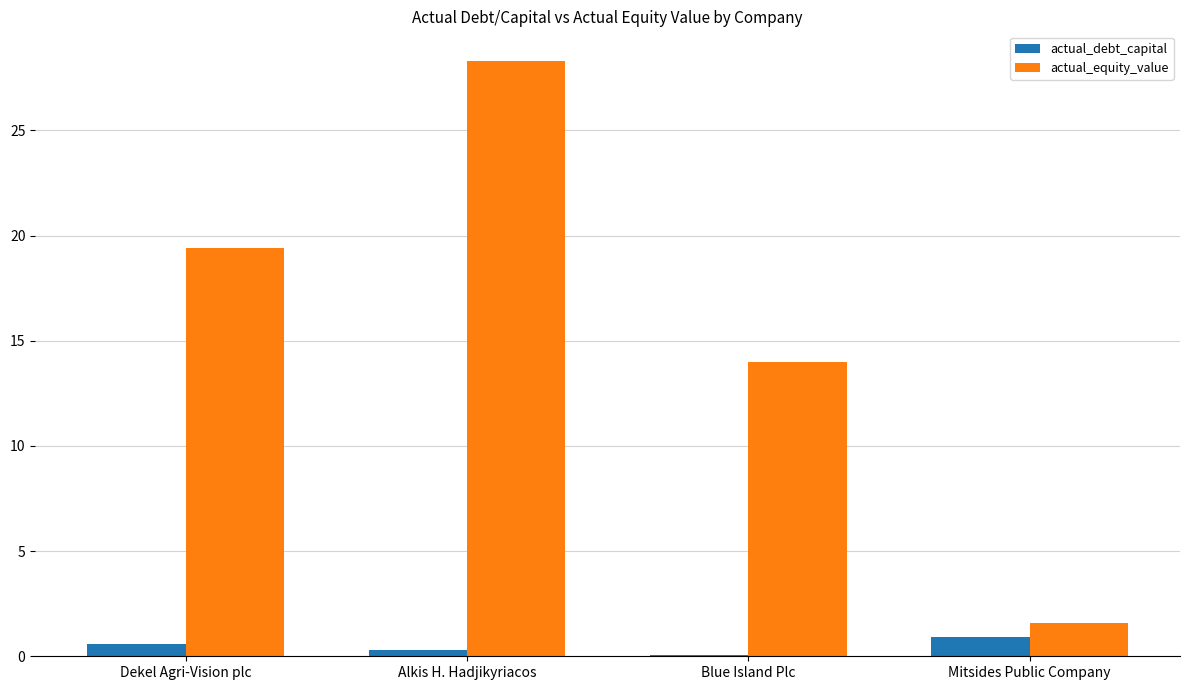

What is the maximum value shown in the chart?

28.3